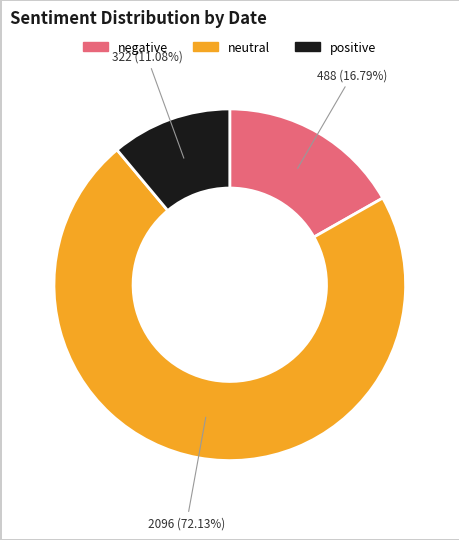

How many segments does this pie chart have?

3